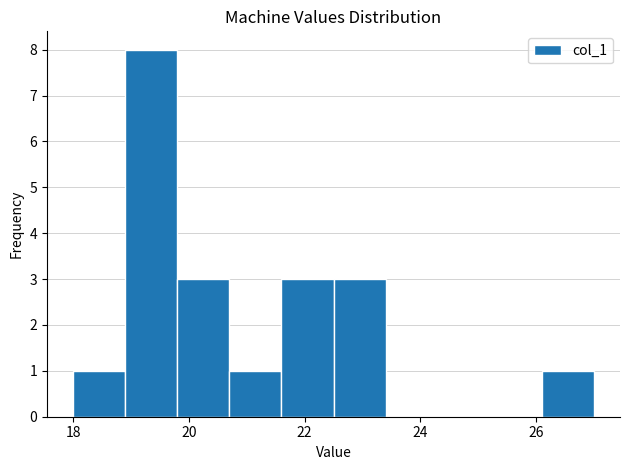

Which range on the x-axis has the tallest bar?

18.9 to 19.8